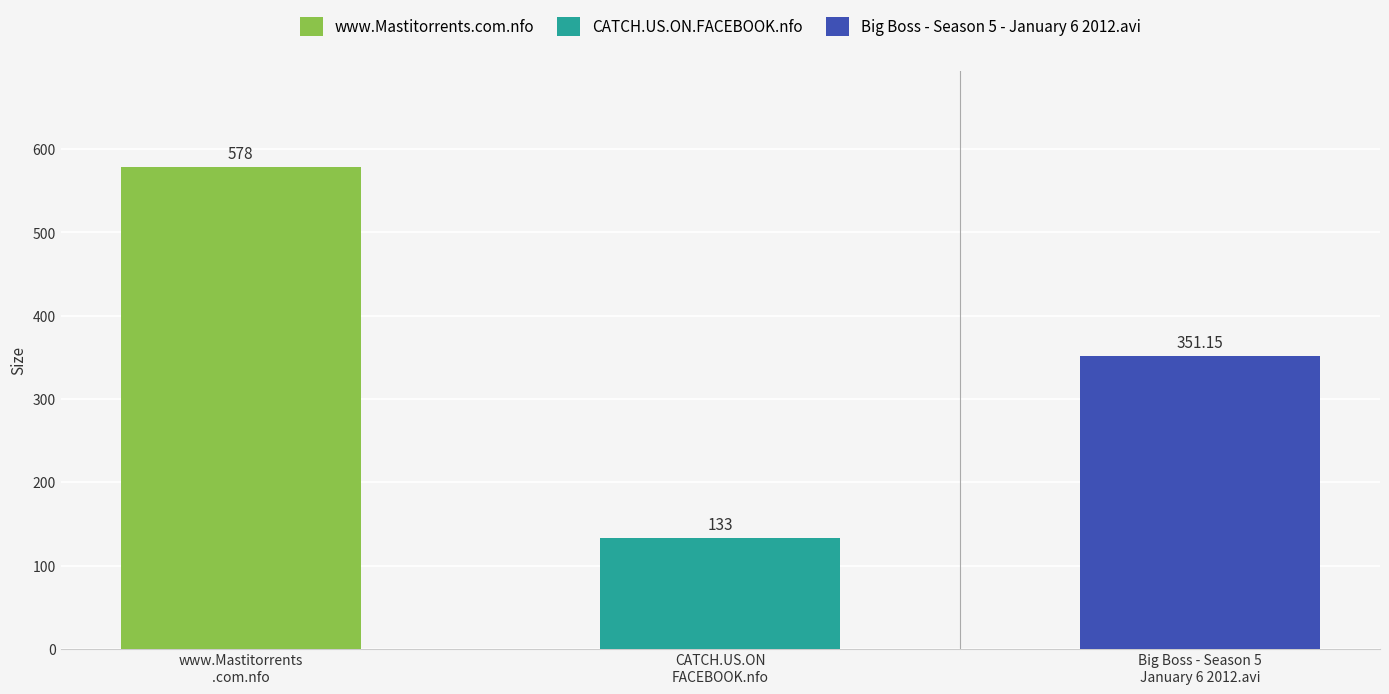

How many bars are there in total?

3